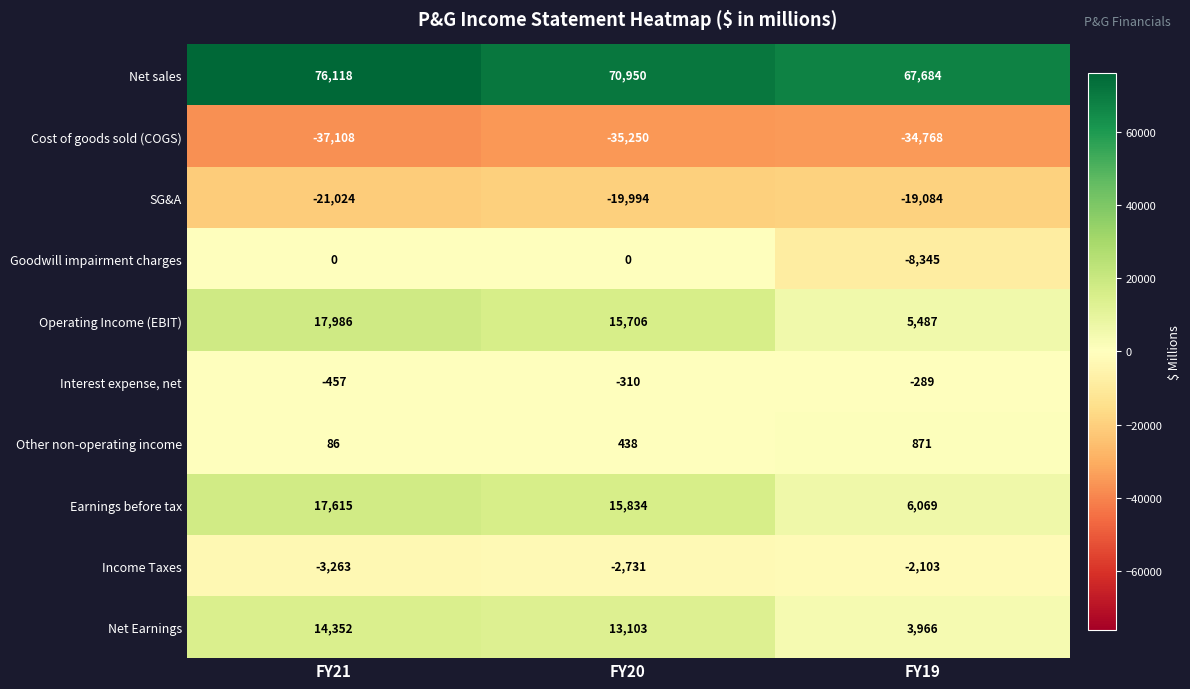

Between FY21 and FY19, which series saw the biggest shift?

Operating Income (EBIT)